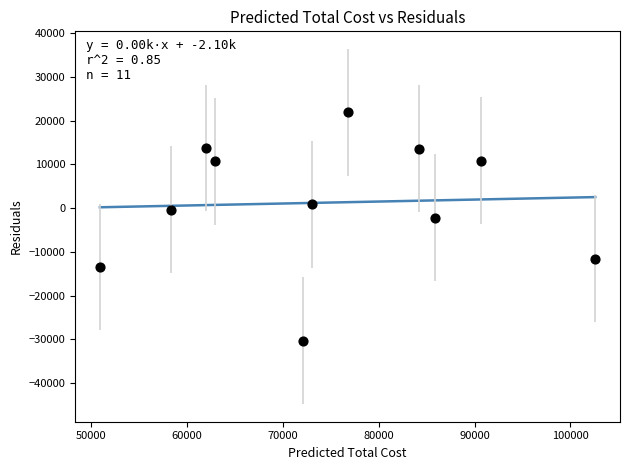

What Y value in the scatter plot is closest to -4209?

-2213.8